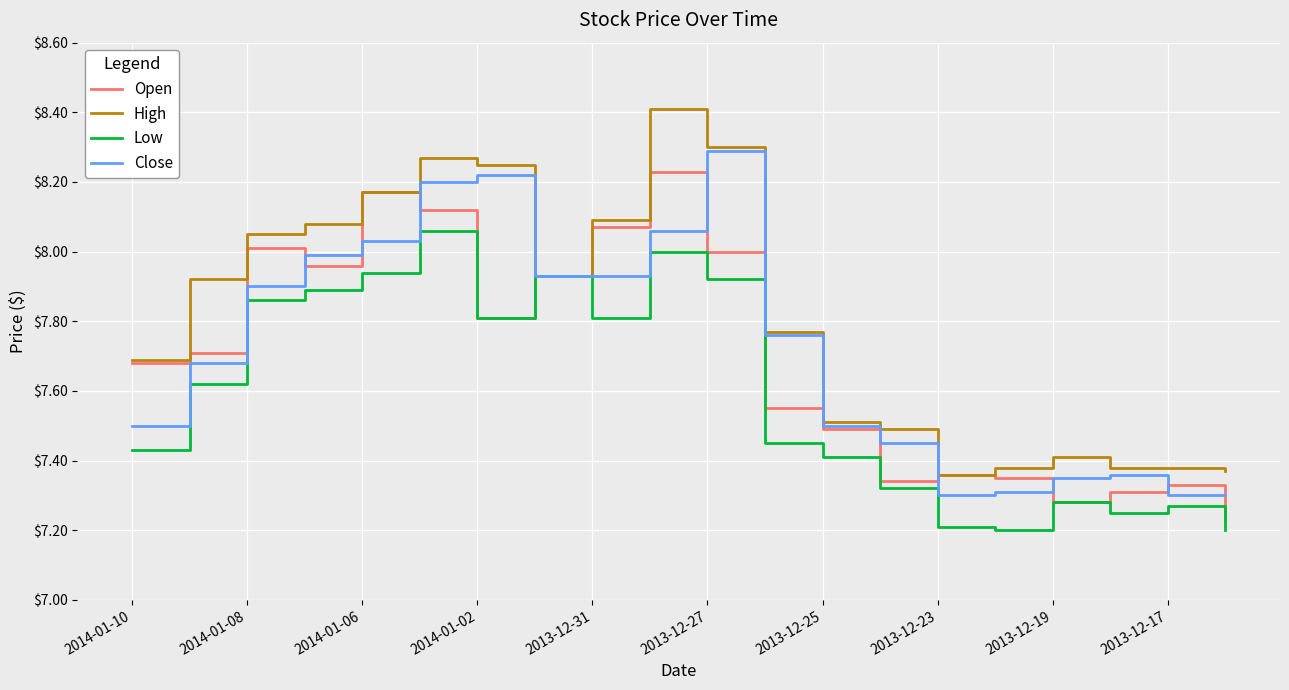

Which series has the largest total across all categories?

High